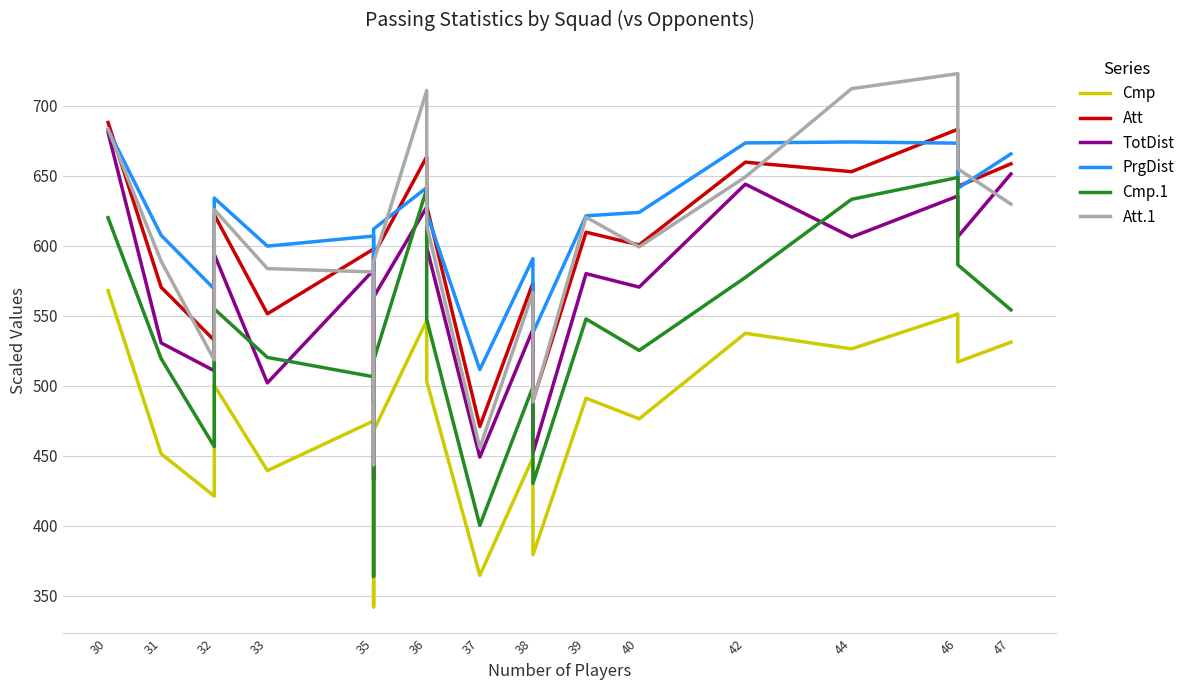

At which category is the sum across all series the highest?

30